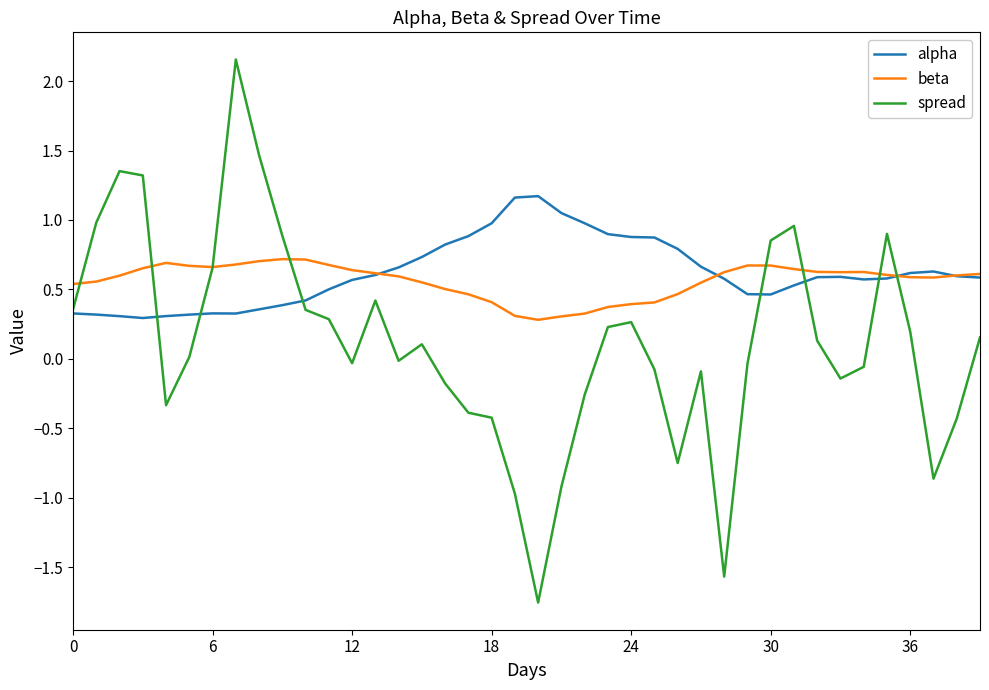

What is the sum of all beta values?

22.5